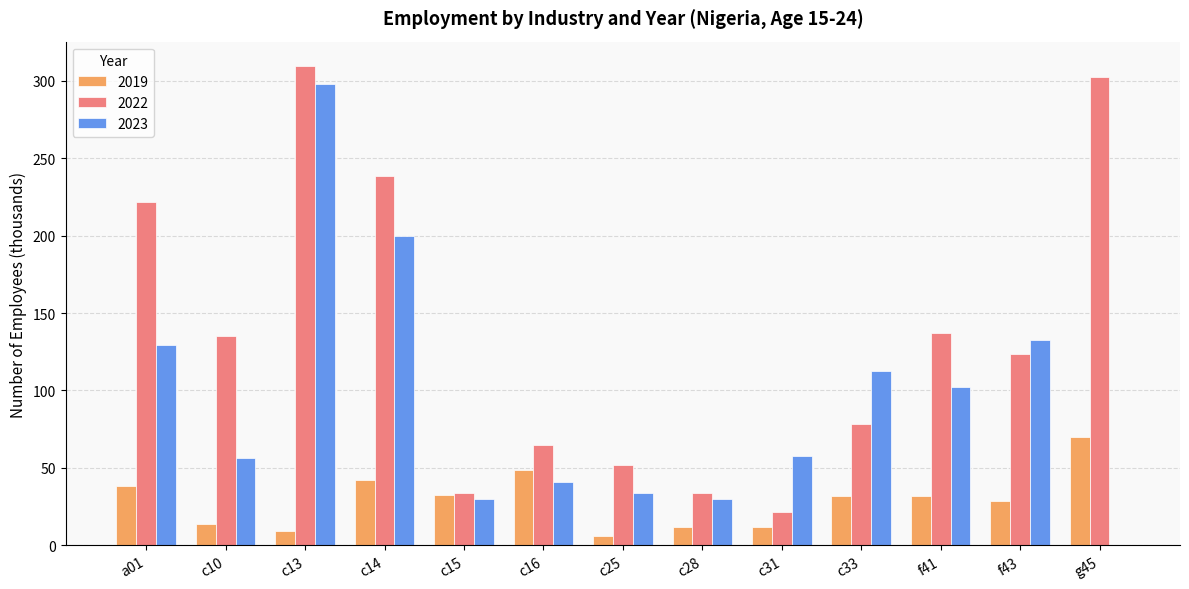

Is it true that 2023 equals 30.0 at c15?

True